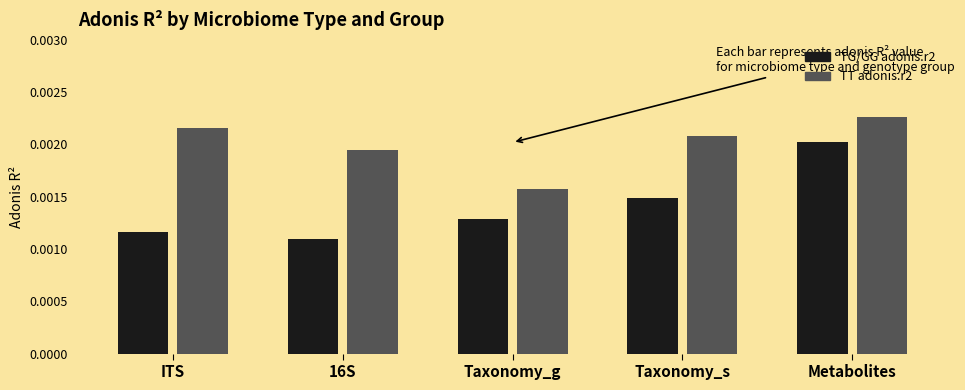

At which category is the sum across all series the highest?

Metabolites